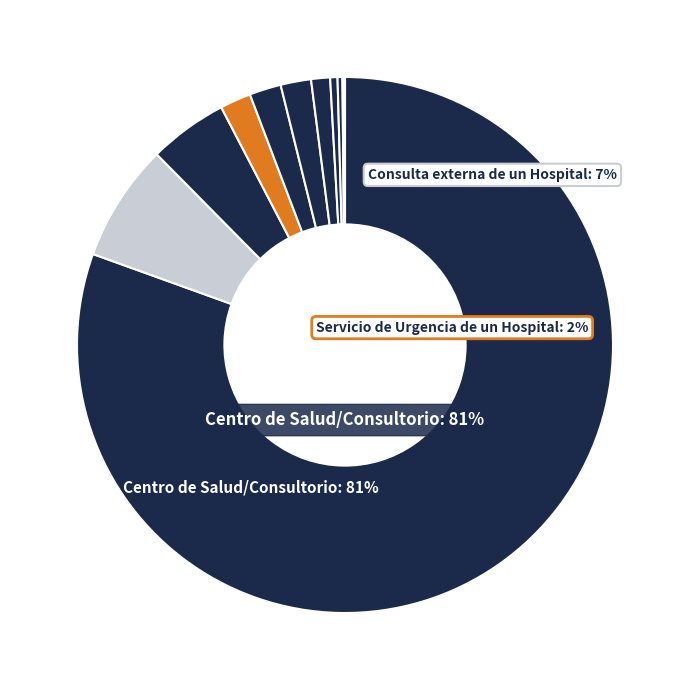

Does Centro de Salud/Consultorio account for over 50% of the chart?

Yes